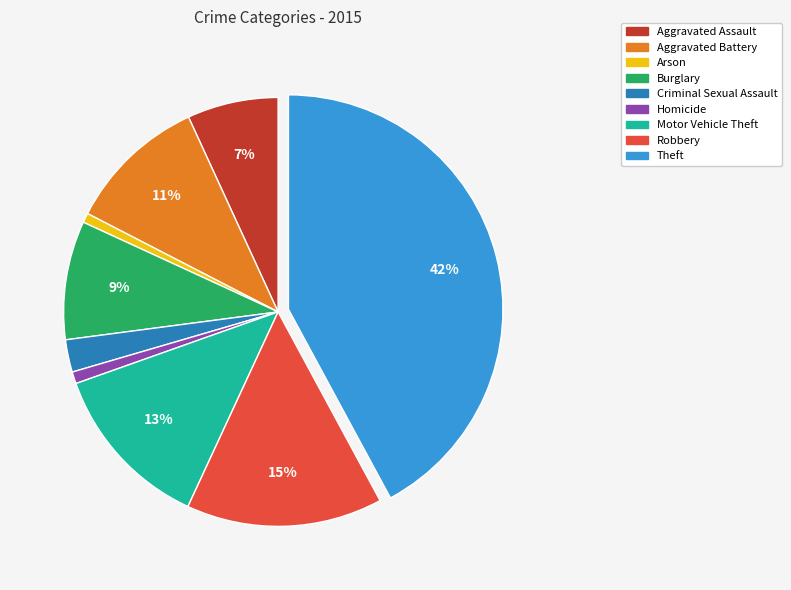

Between Burglary and Theft, which is larger?

Theft